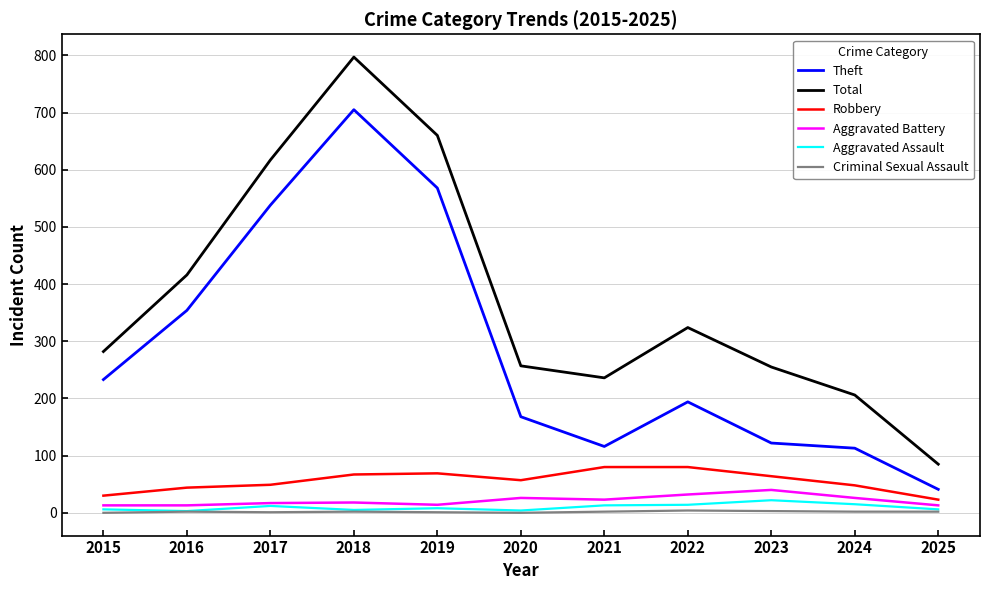

Is this an area chart (filled region under the line)?

No